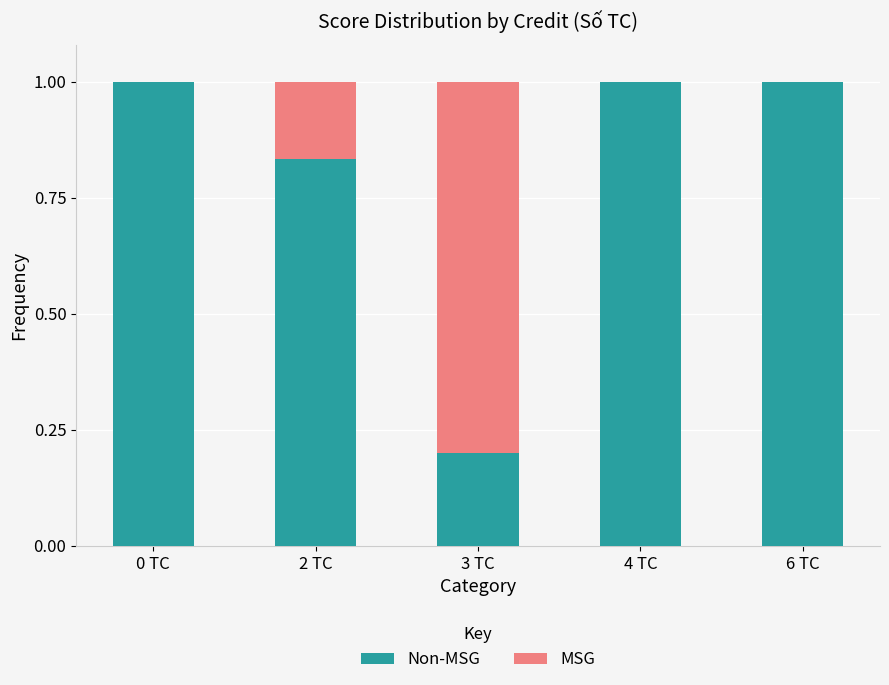

What is the label of the 5th bar from the right?

0 TC